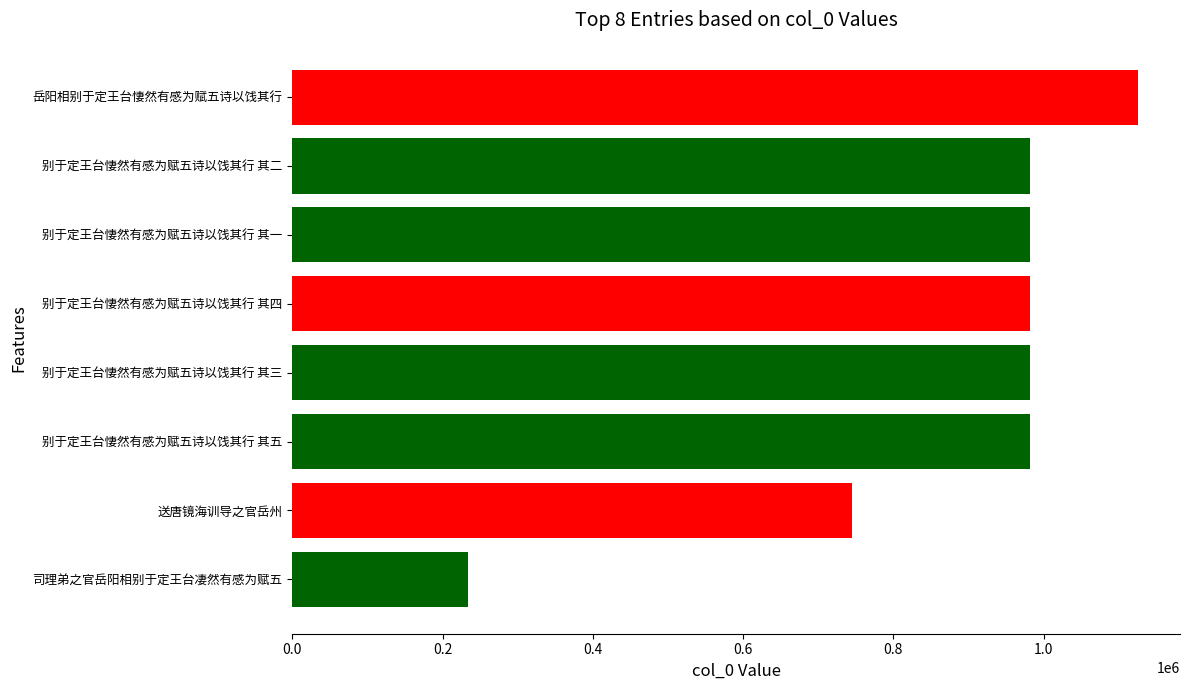

The chart shows a value of 982254 at 别于定王台悽然有感为赋五诗以饯其行 其四. True or false?

True